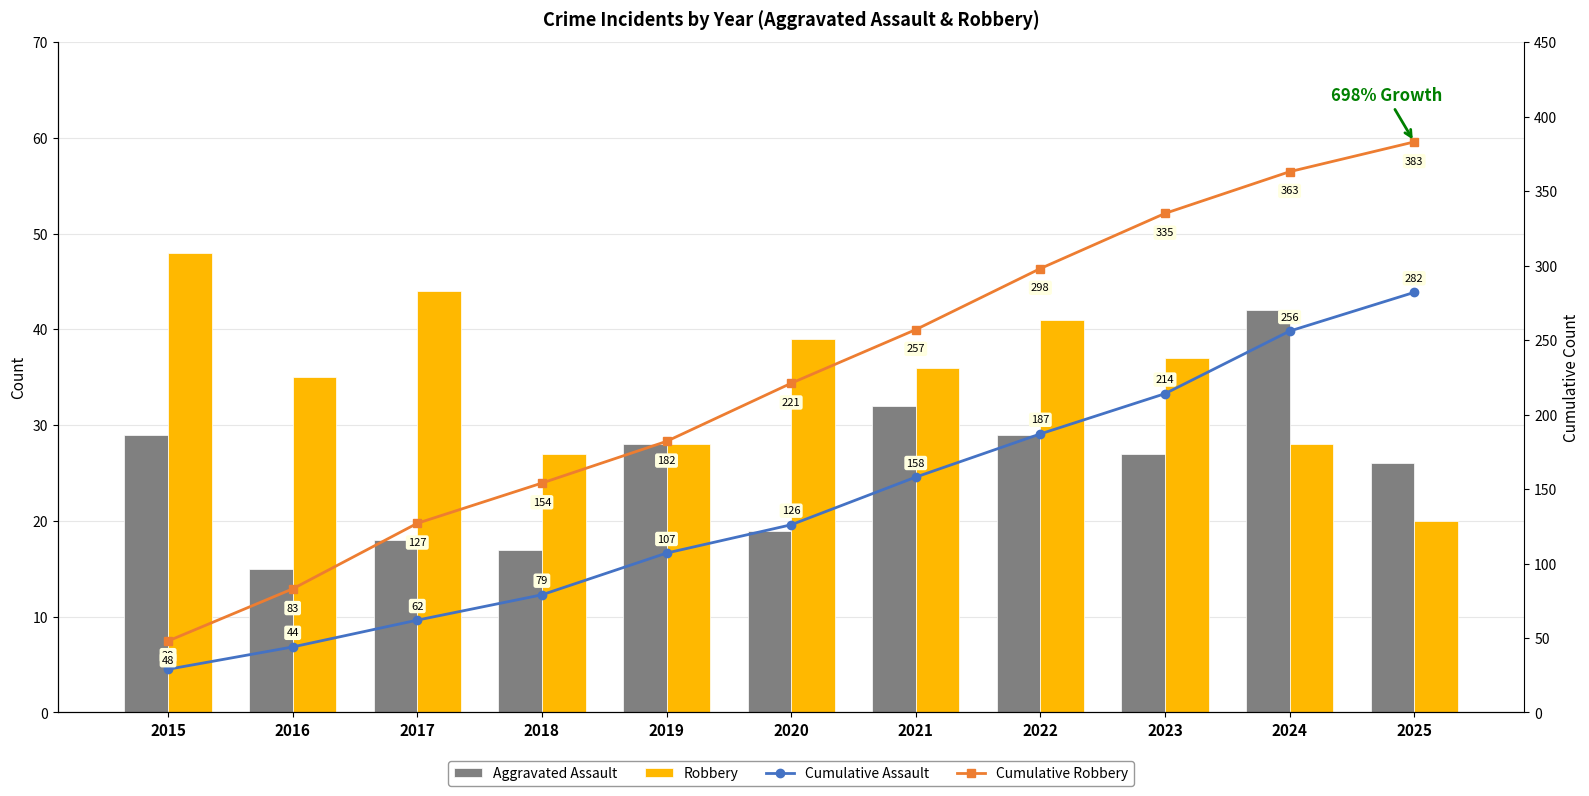

Where does the Cumulative Robbery series first go above 221?

2021